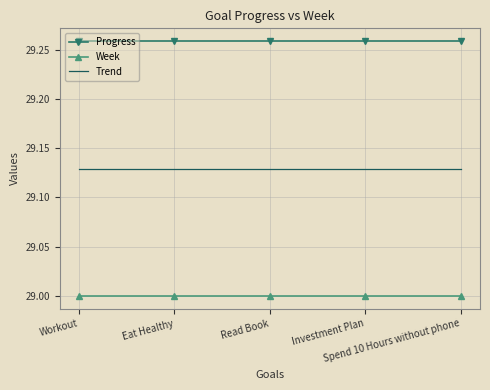

True or false: Week and Progress intersect in this chart.

False